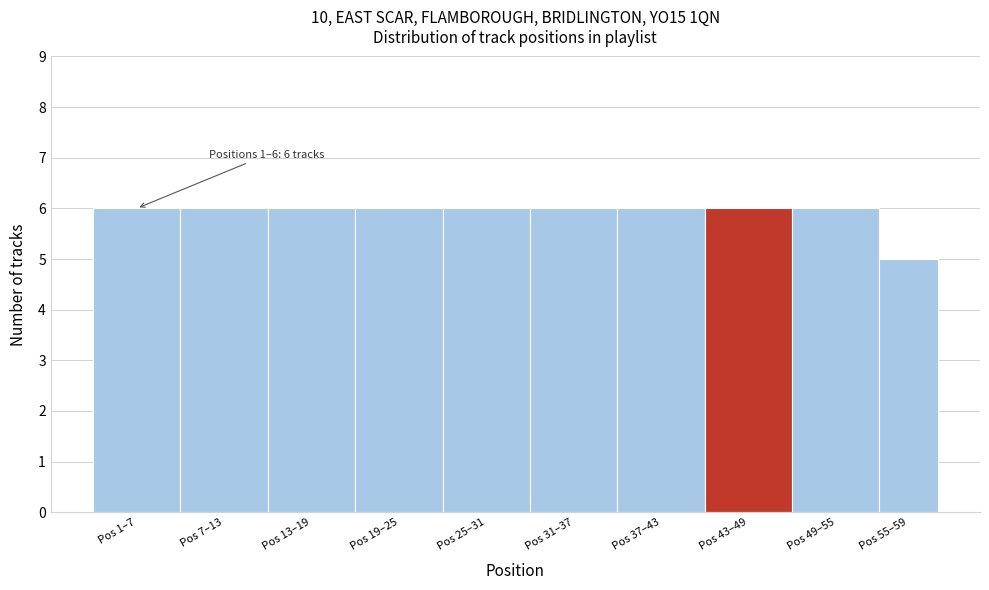

Reading left to right, transcribe all the data shown in this chart.

Pos 1–7=6	Pos 7–13=6	Pos 13–19=6	Pos 19–25=6	Pos 25–31=6	Pos 31–37=6	Pos 37–43=6	Pos 43–49=6	Pos 49–55=6	Pos 55–59=5